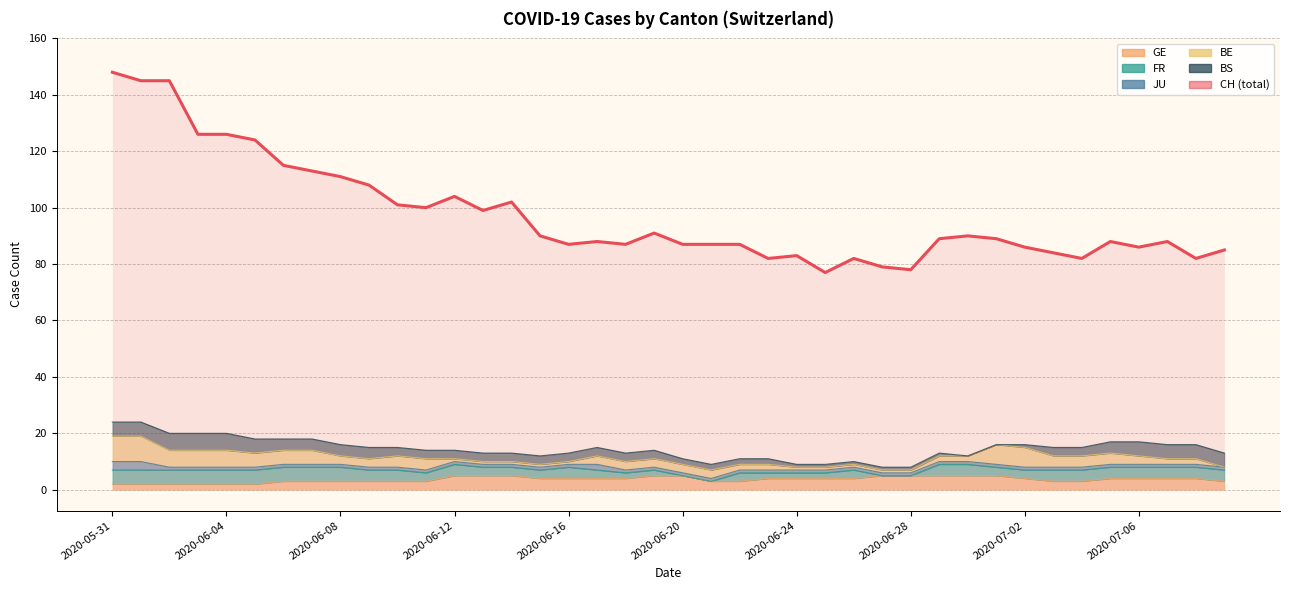

How many intersections are there between BE and JU?

1